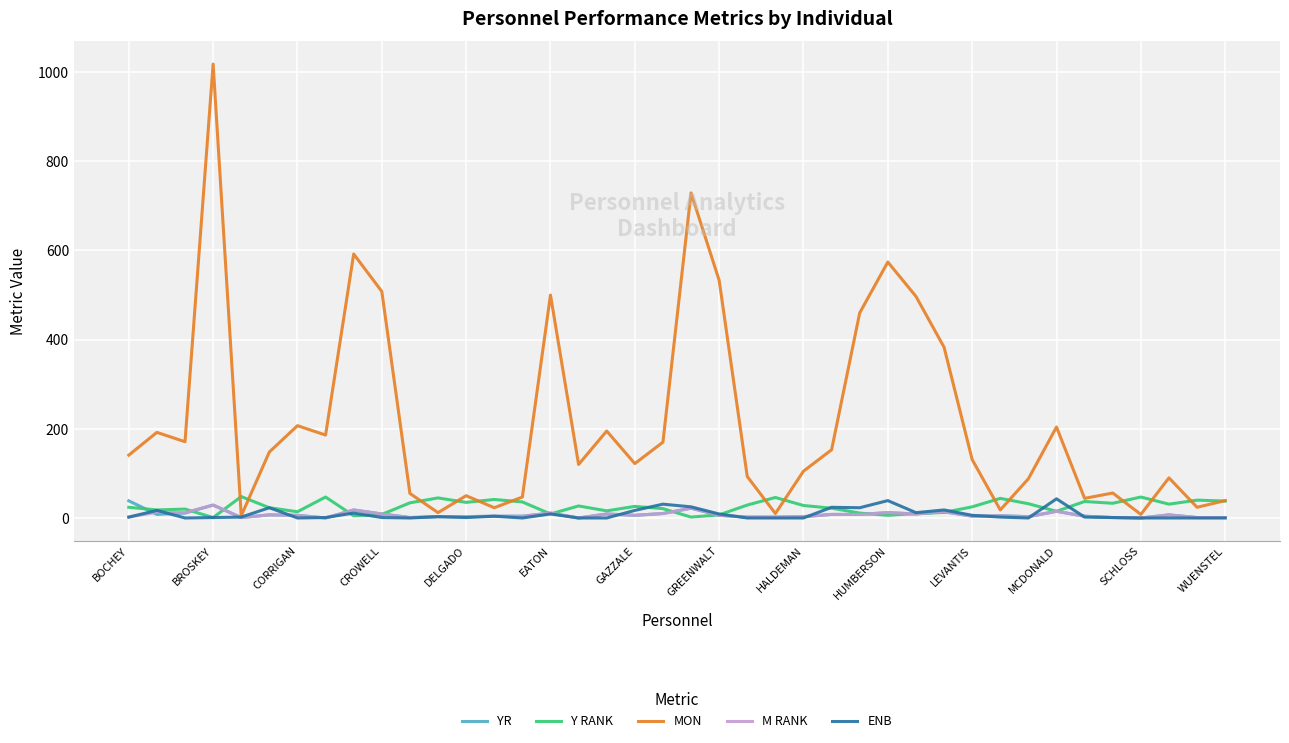

Which series has the largest total across all categories?

MON